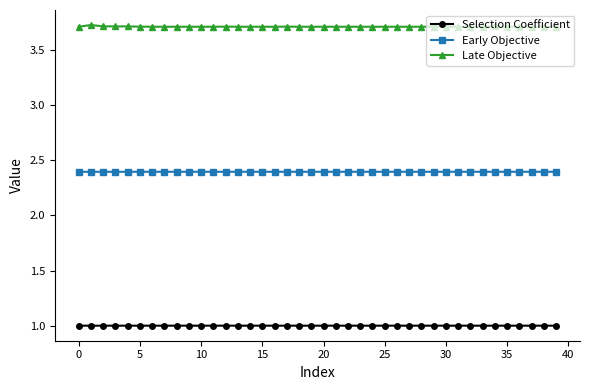

List the series in order of their peak value, highest first.

Late Objective, Early Objective, Selection Coefficient